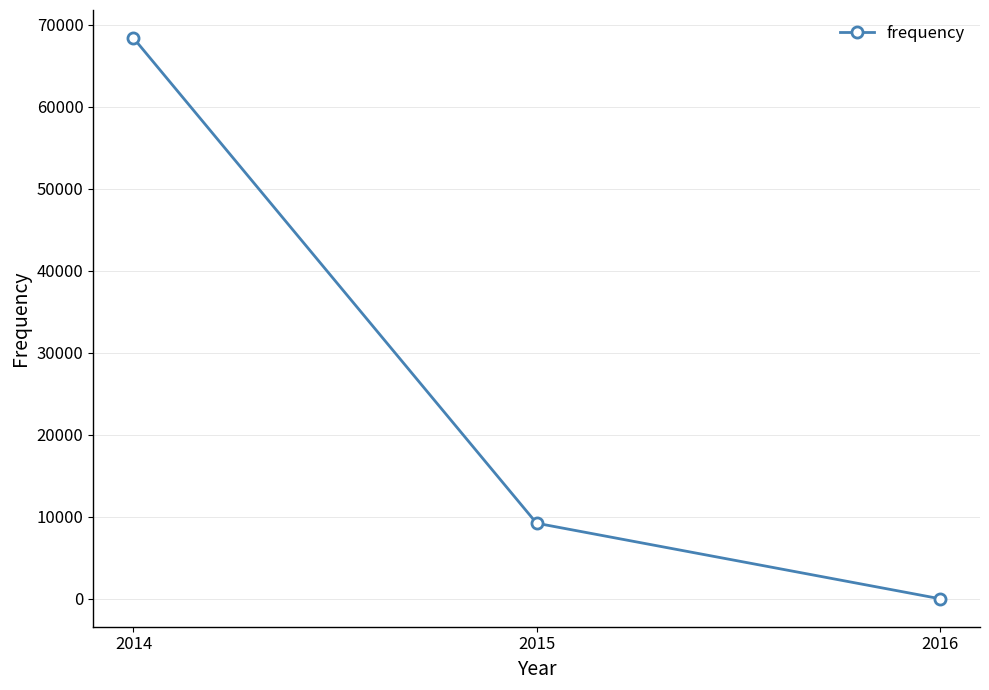

True or false: the data shows 9207.5 at 2015.

True